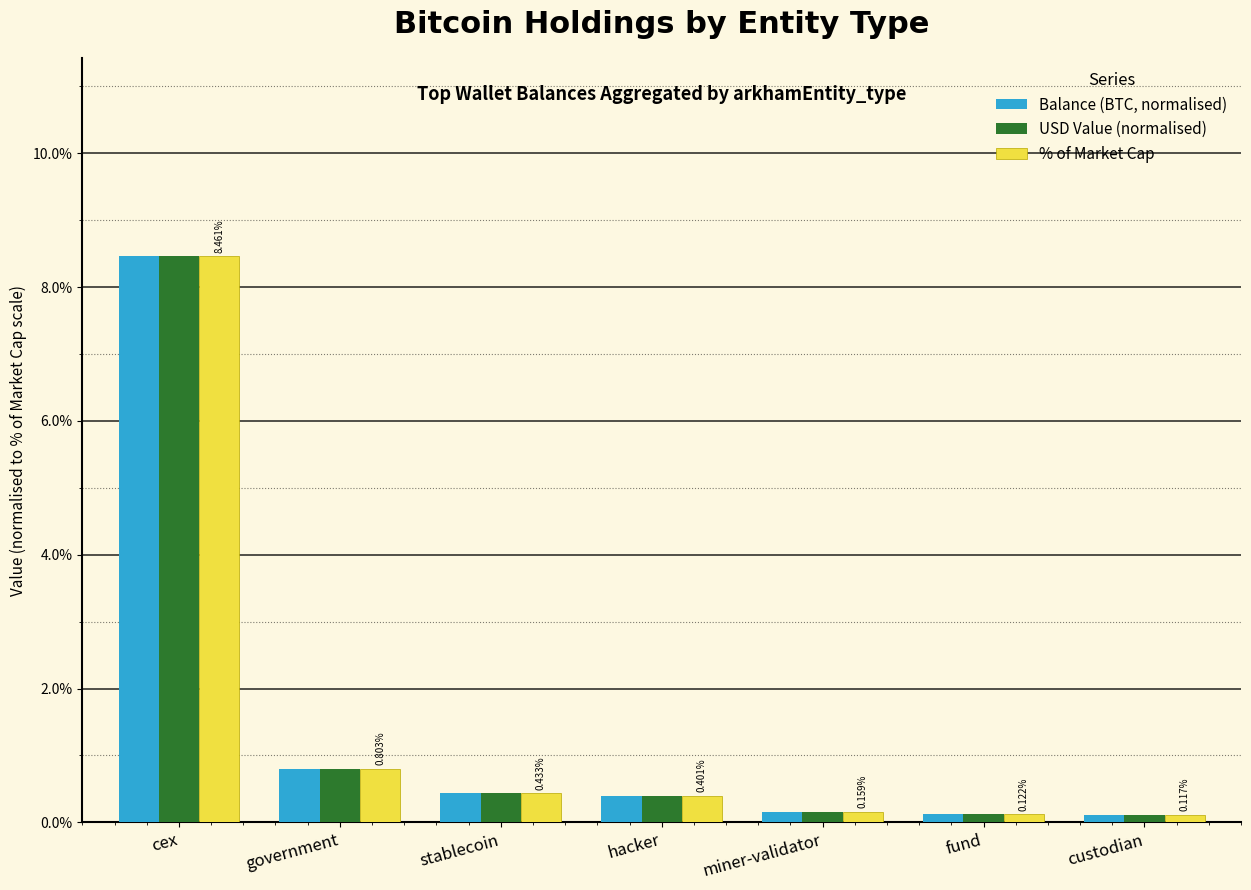

What is the difference between the second highest and second lowest values in the USD Value (normalised) series?

0.7